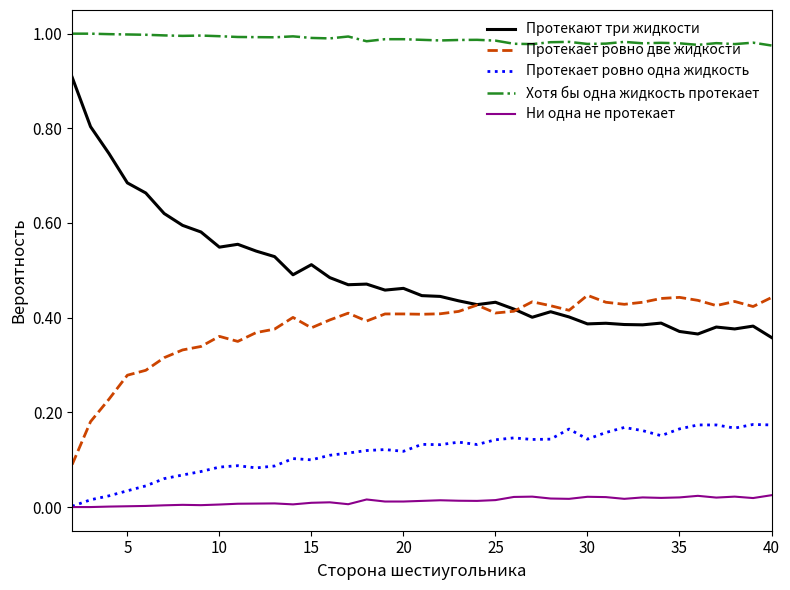

True or false: Хотя бы одна жидкость протекает and Протекает ровно две жидкости cross at least once.

False